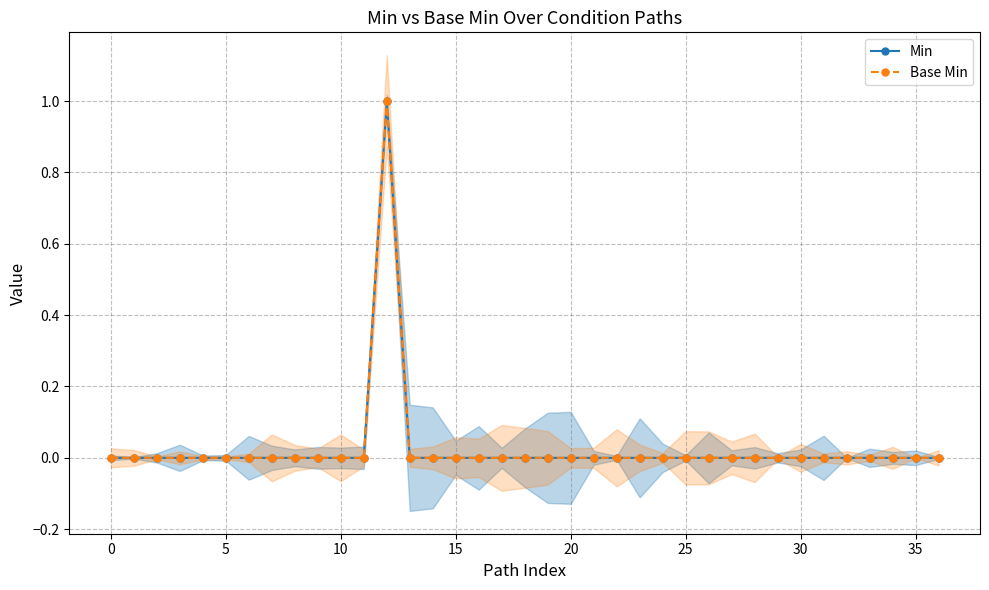

Is it true that Base Min equals 0 at 30?

True